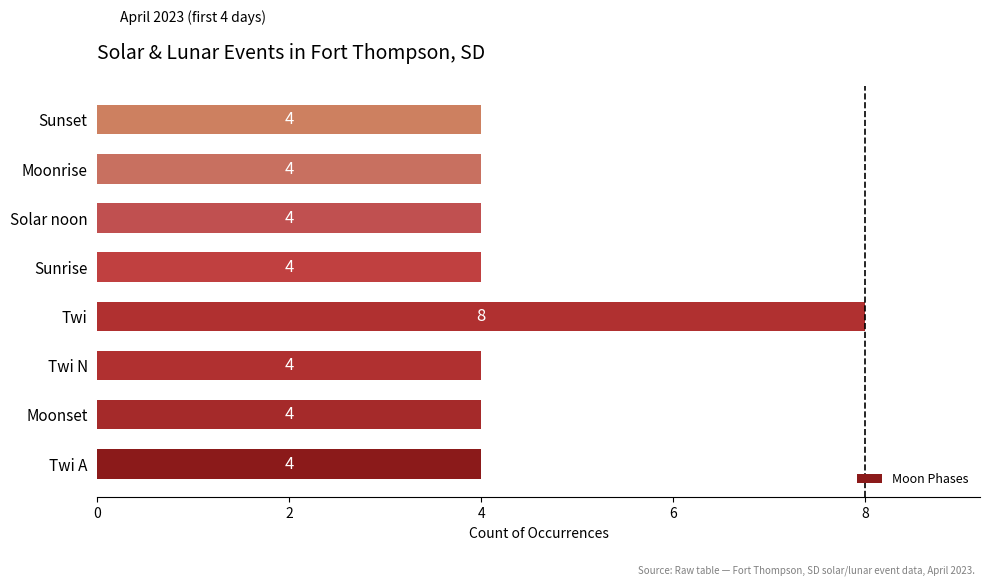

What is the sum of all values?

36